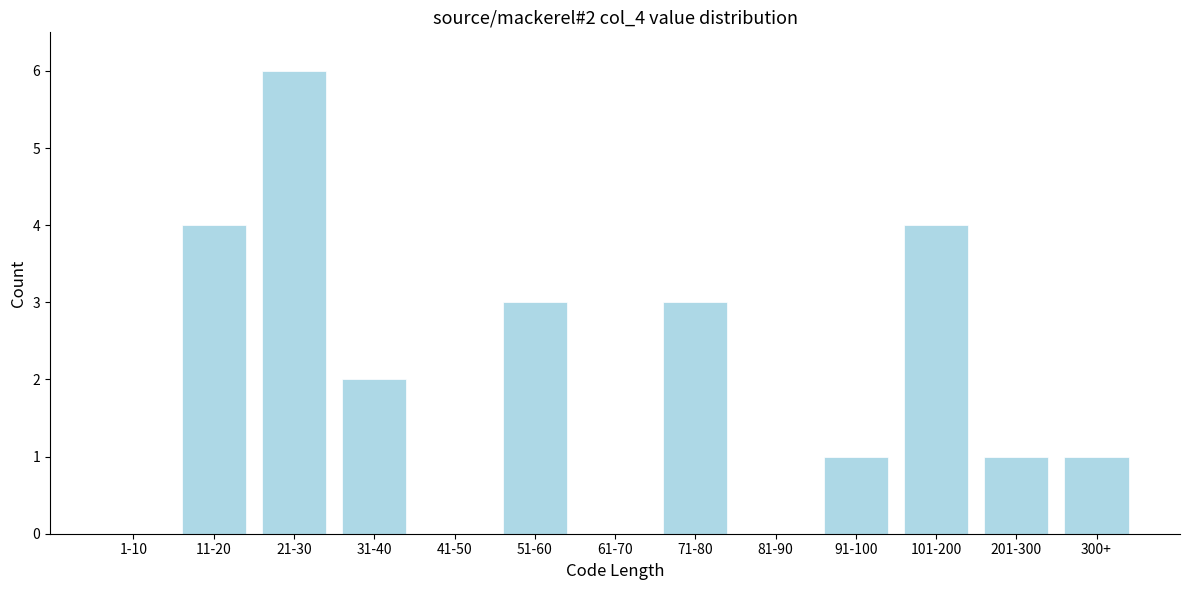

Reading left to right, list all the values displayed in this chart.

1-10=0	11-20=4	21-30=6	31-40=2	41-50=0	51-60=3	61-70=0	71-80=3	81-90=0	91-100=1	101-200=4	201-300=1	300+=1